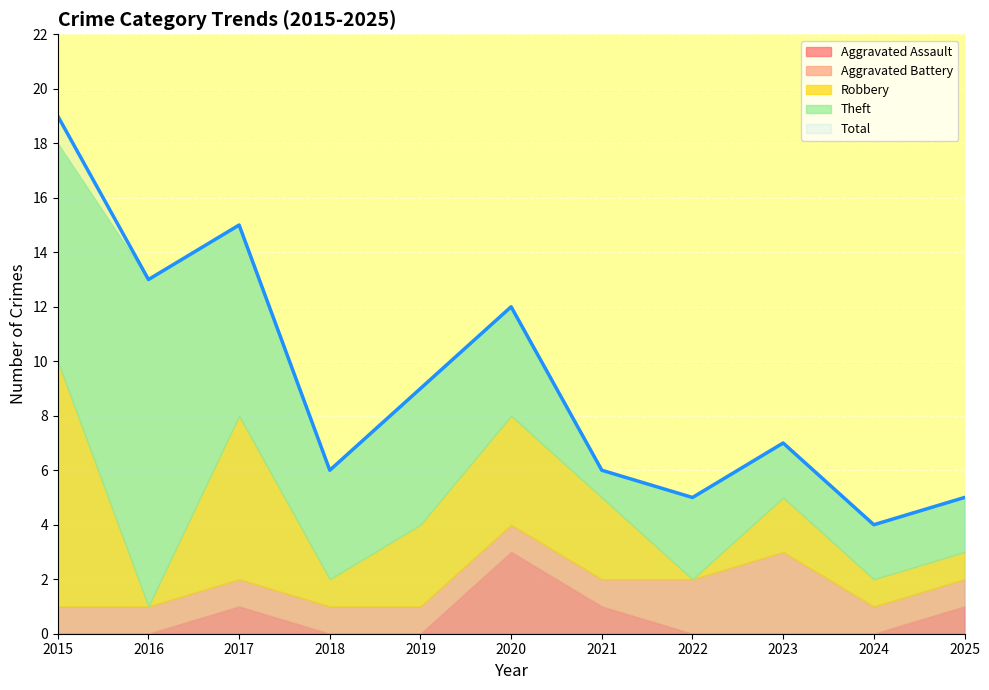

At which category is the sum across all series the highest?

2015